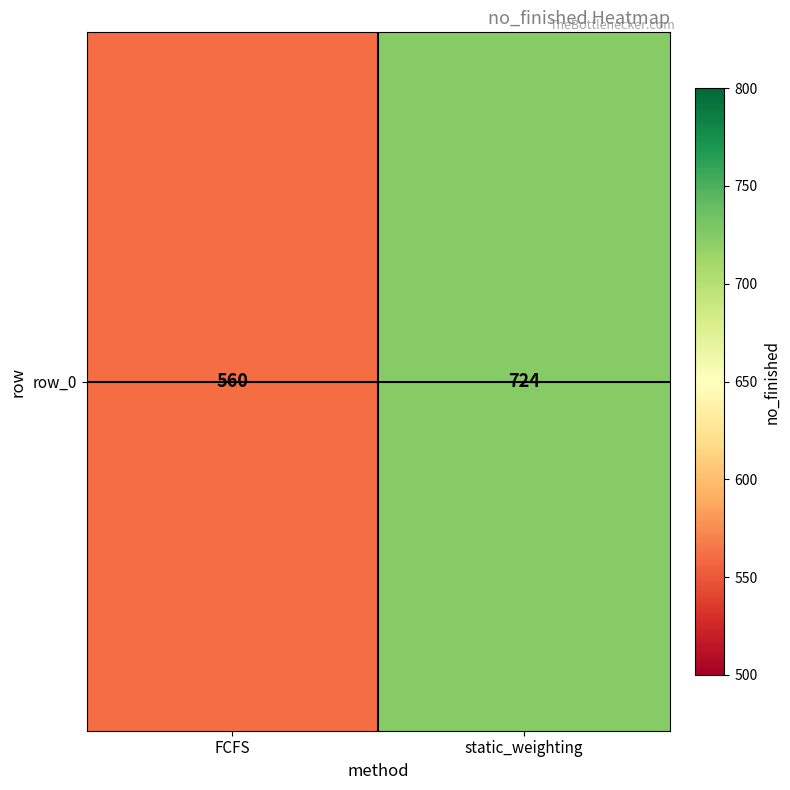

Reading left to right, extract all data points from this chart.

FCFS=560	static_weighting=724